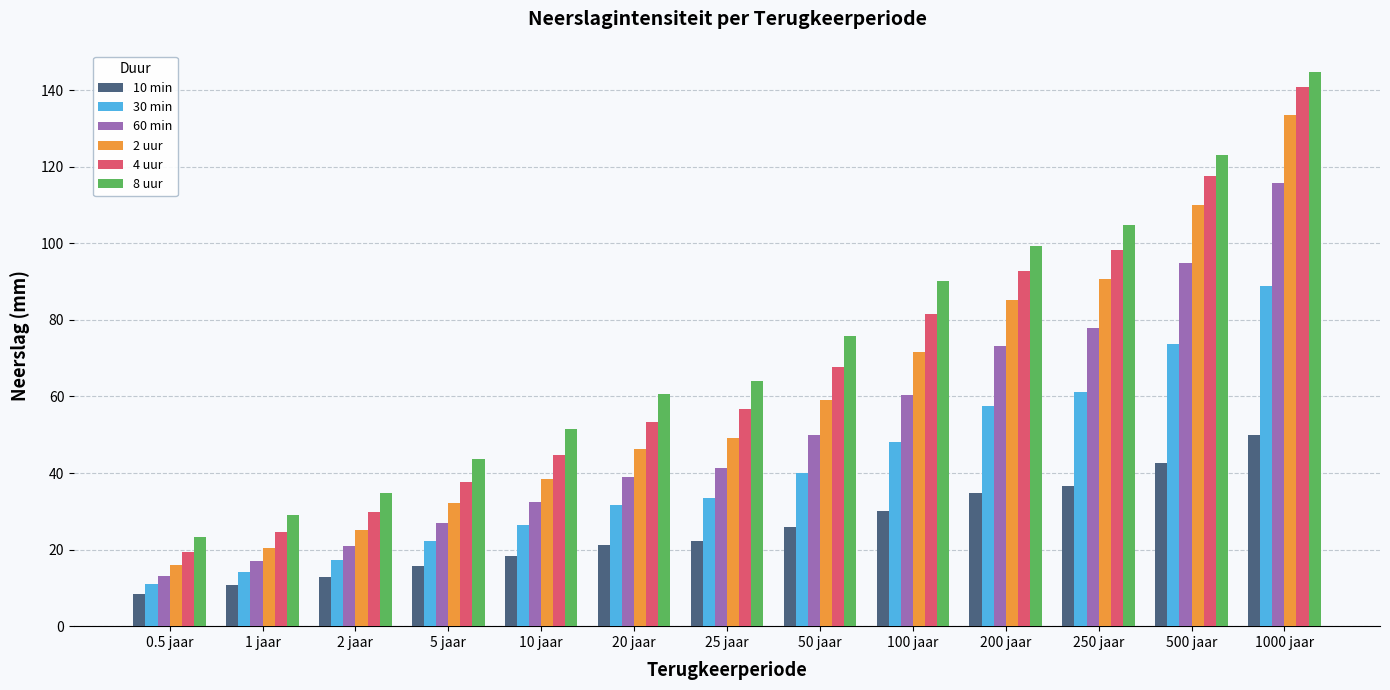

Which series has the widest spread of values?

8 uur